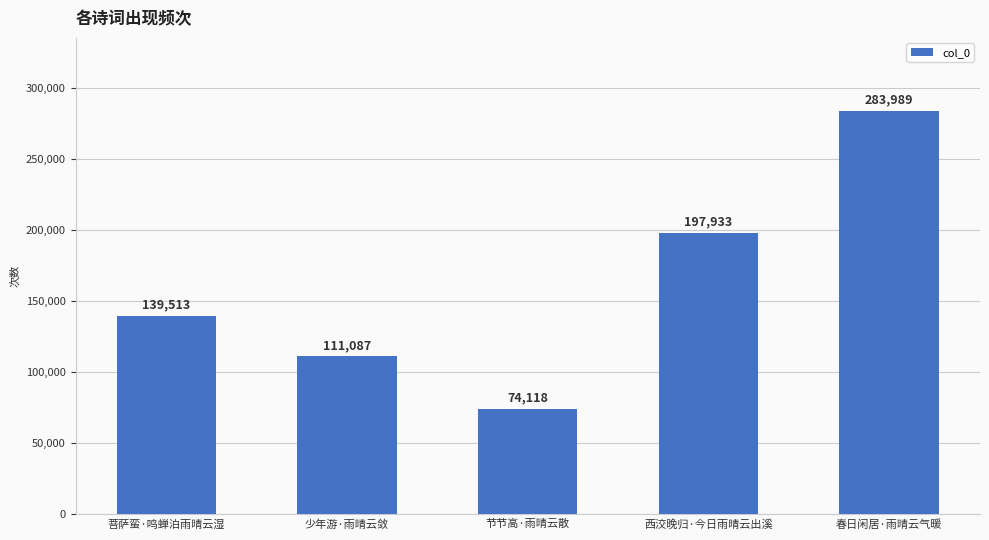

Reading right to left, extract all data points from this chart.

283989	197933	74118	111087	139513